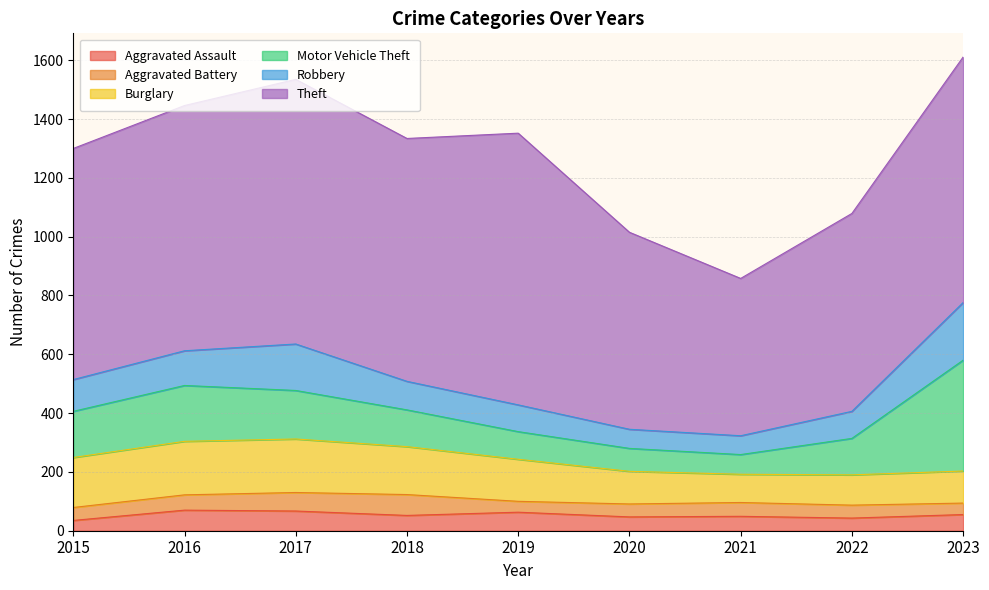

What is the value of the Burglary point at the 1st from the left?

170